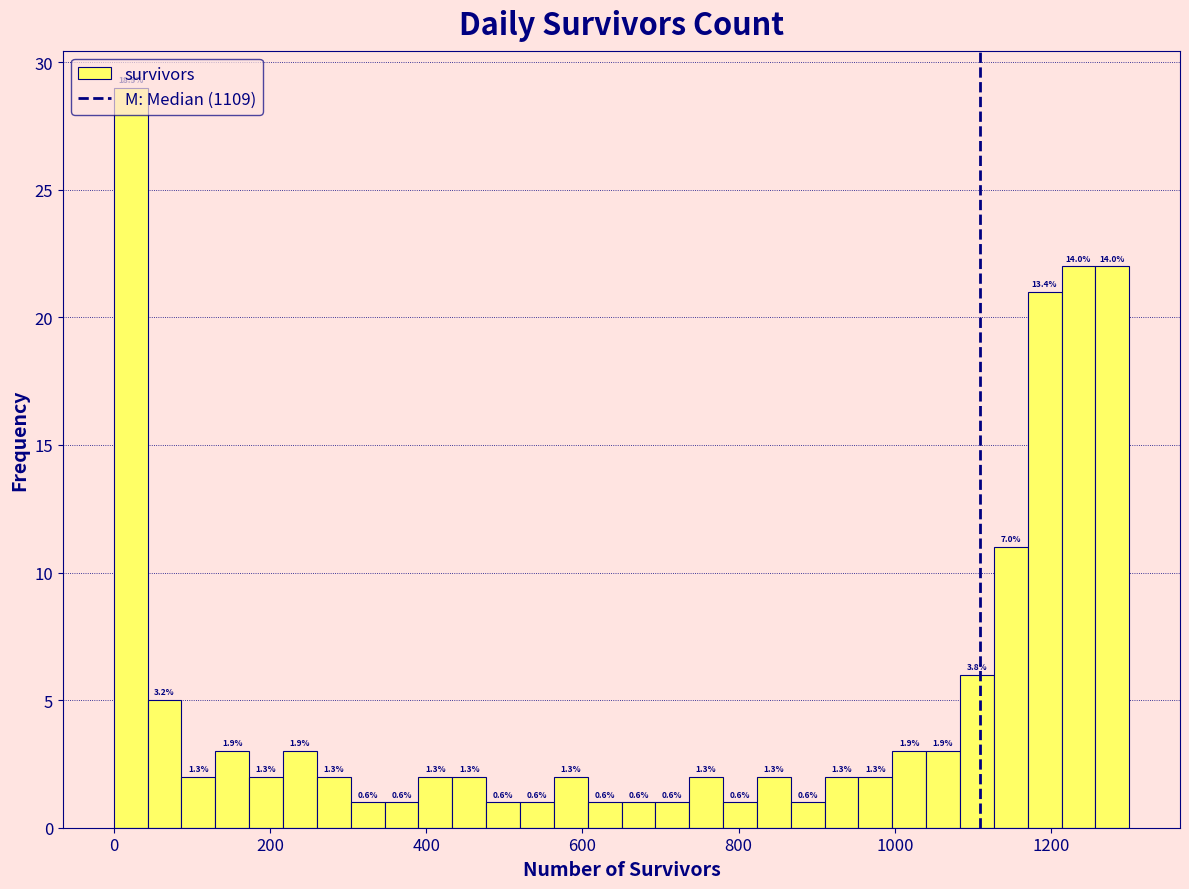

Read against the x-axis, roughly where is the centre of the tallest bar?

20